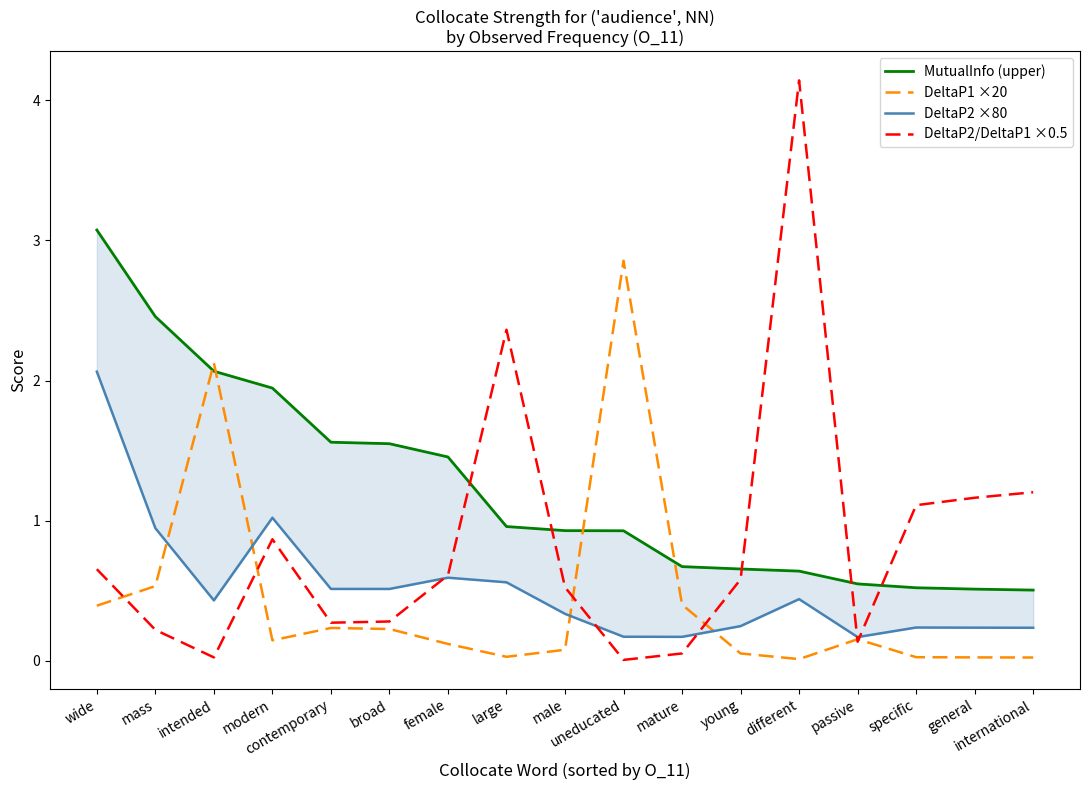

What is the approximate value of MutualInfo (upper) at uneducated?

0.9